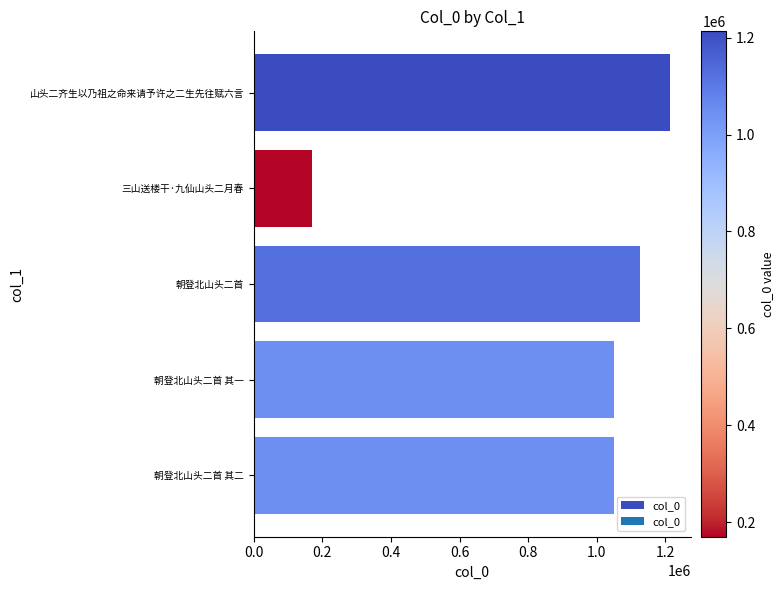

What is the label of the 3rd bar from the bottom?

朝登北山头二首